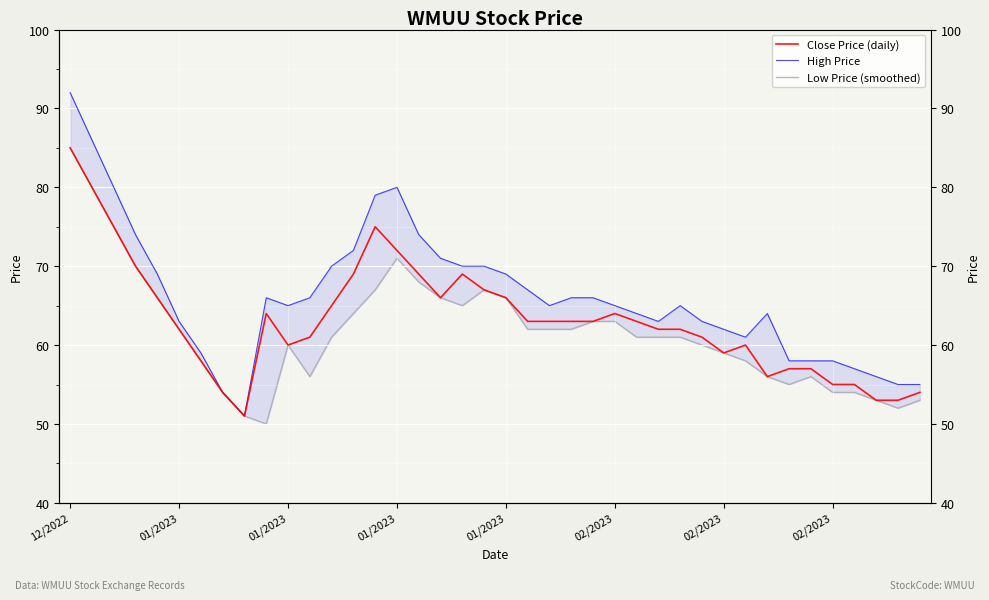

Which category has the highest value in the Low Price (smoothed) series?

12/2022